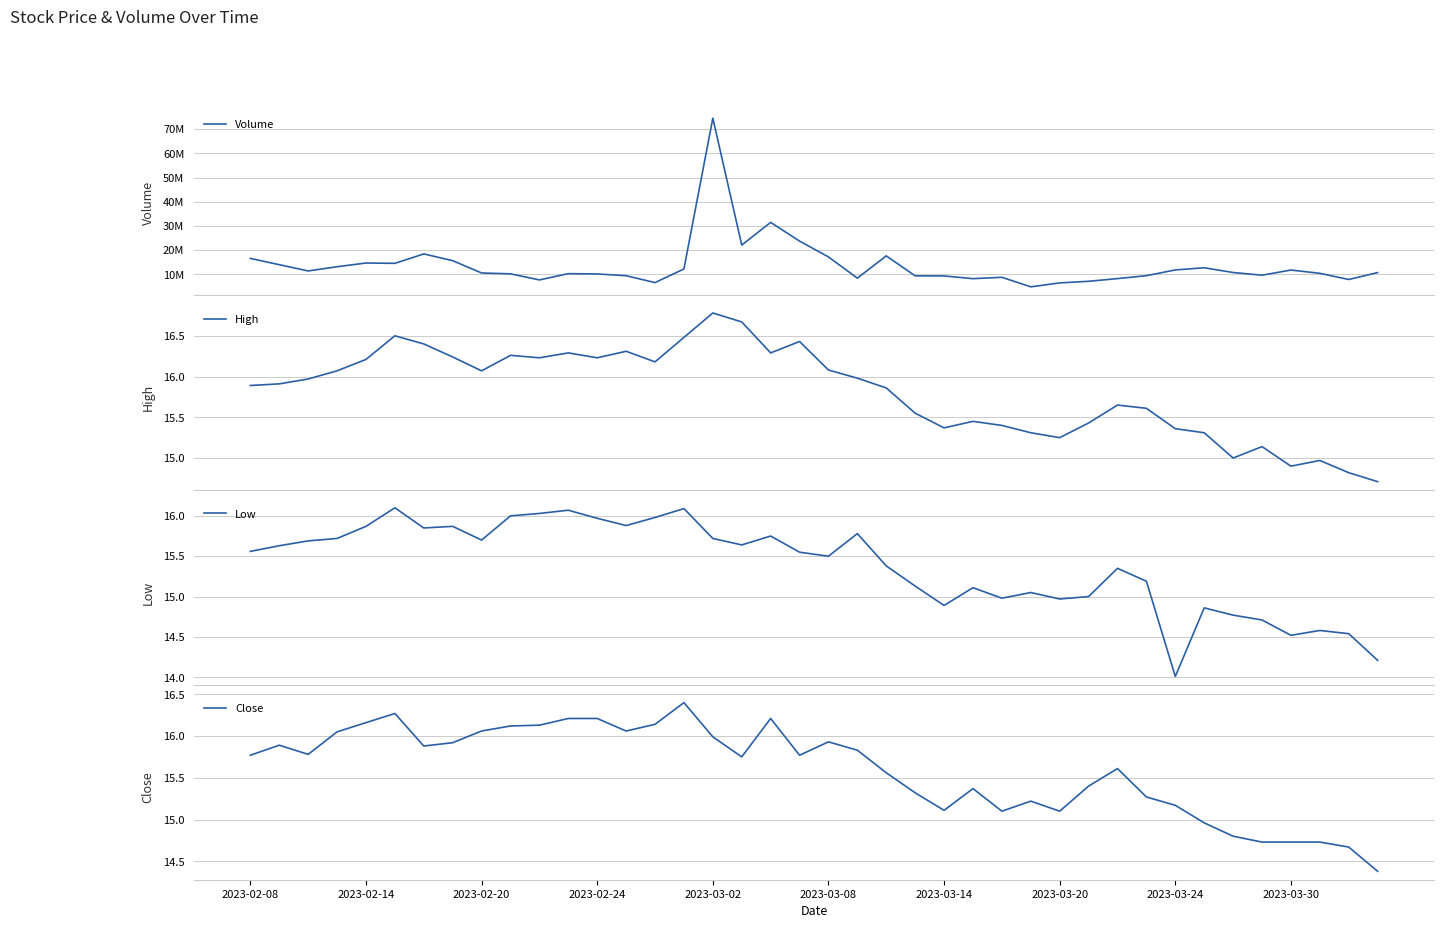

What is the highest value of the High series?

16.8